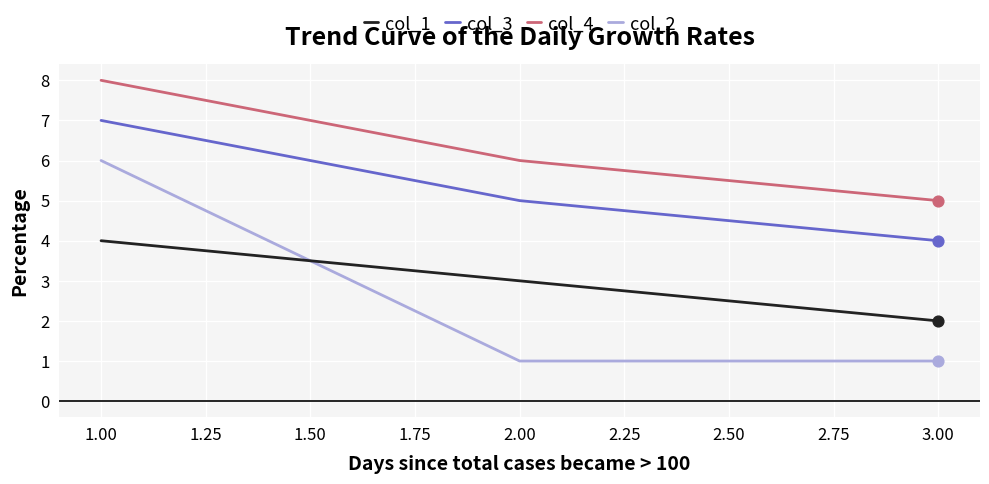

Which series has the largest total across all categories?

col_4